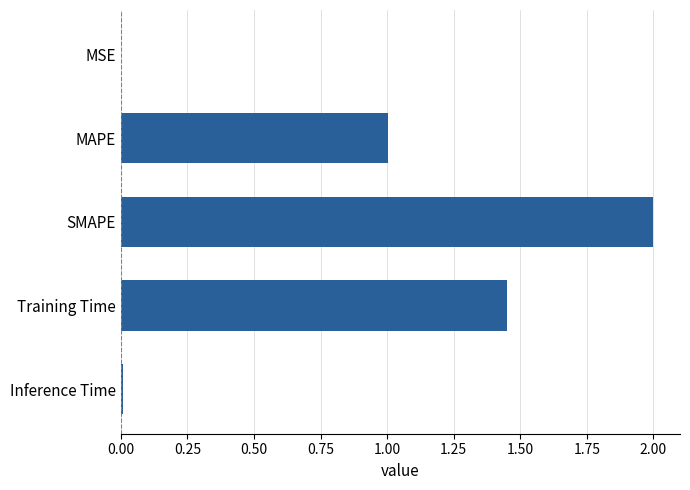

True or false: the data shows 1.0 at MAPE.

True